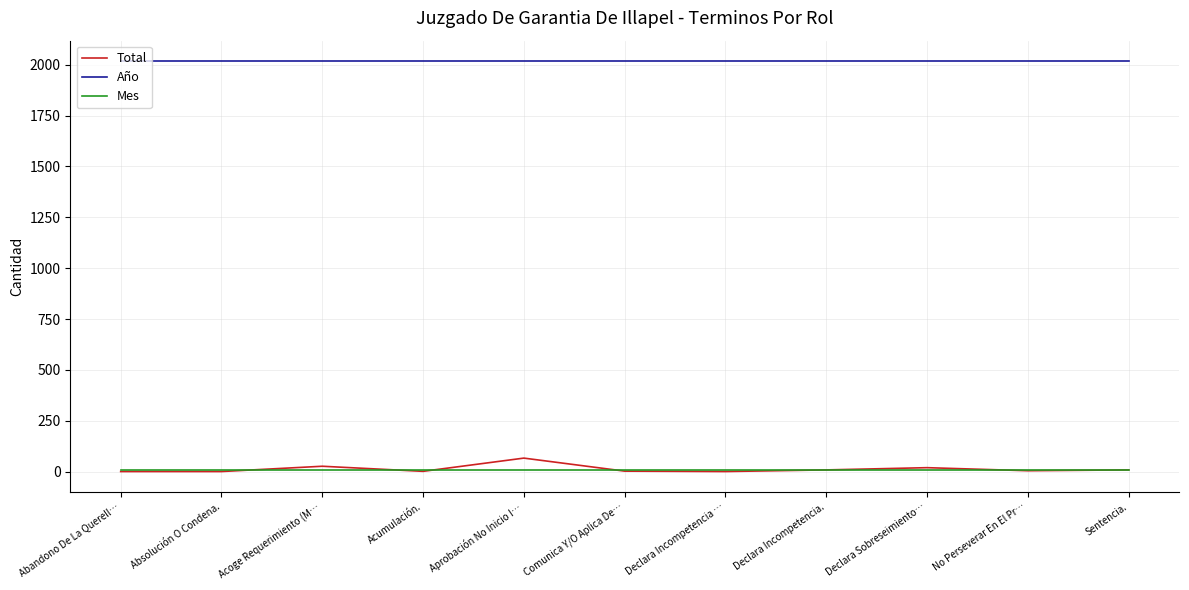

How many lines are shown in the chart?

3